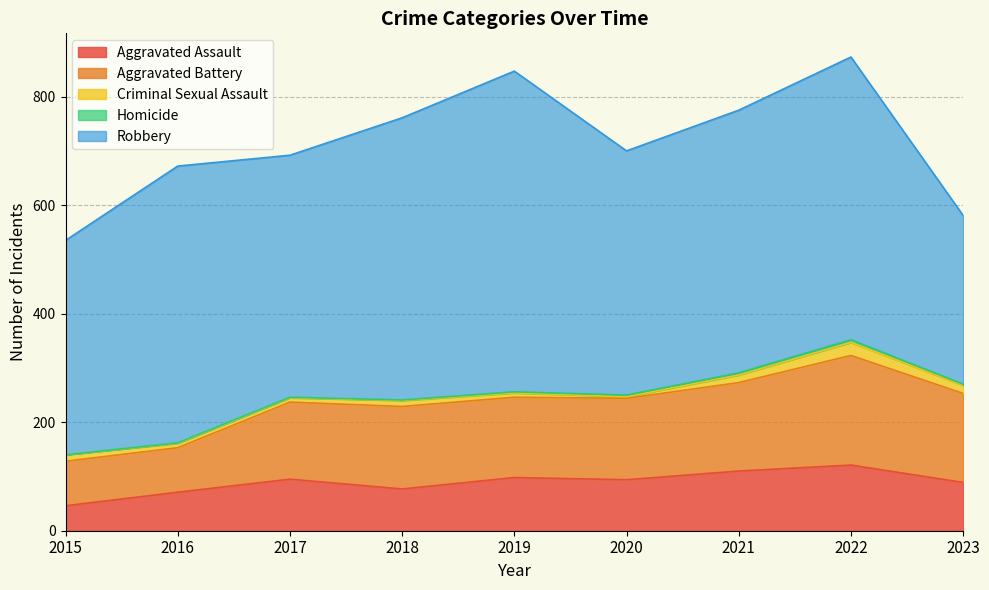

What is the difference between the highest and lowest values at 2016?

509